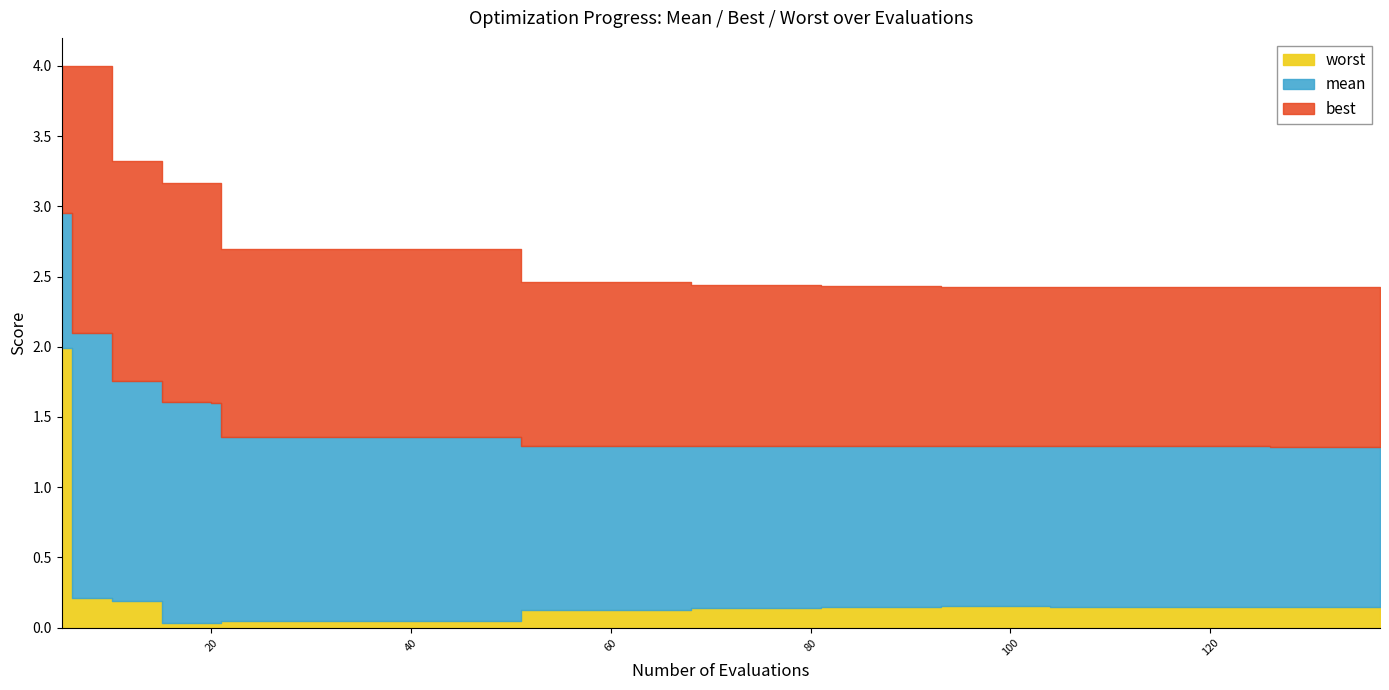

What is the spread (max minus min) of values at 104?

2.3